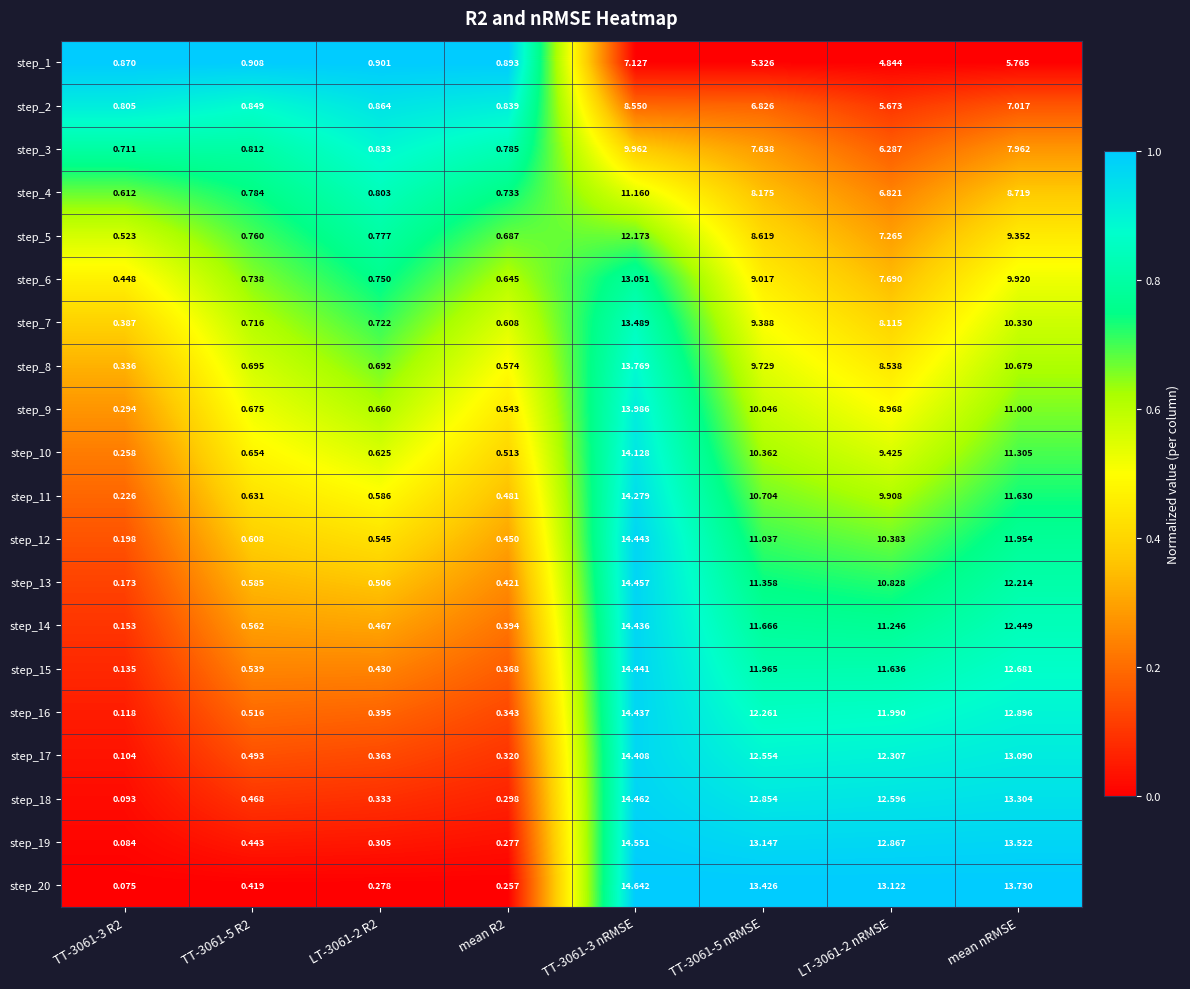

Is the value of step_11 at mean R2 greater than the value of step_3 at LT-3061-2 R2?

No